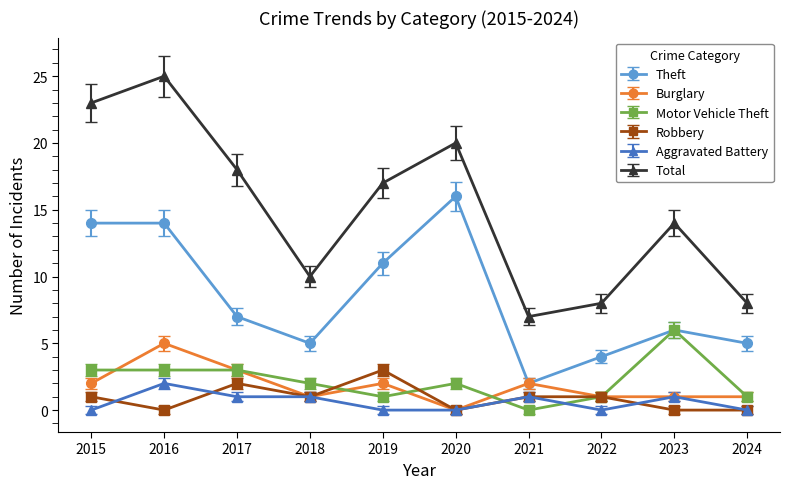

Which series changed the most between 2015 and 2023?

Total